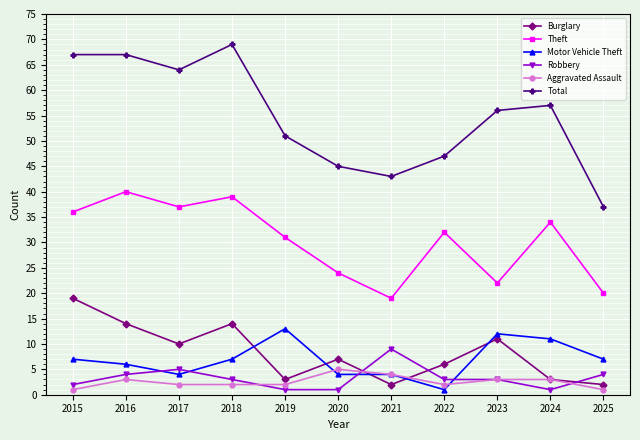

After their last crossing, which series has the higher values: Robbery or Burglary?

Robbery